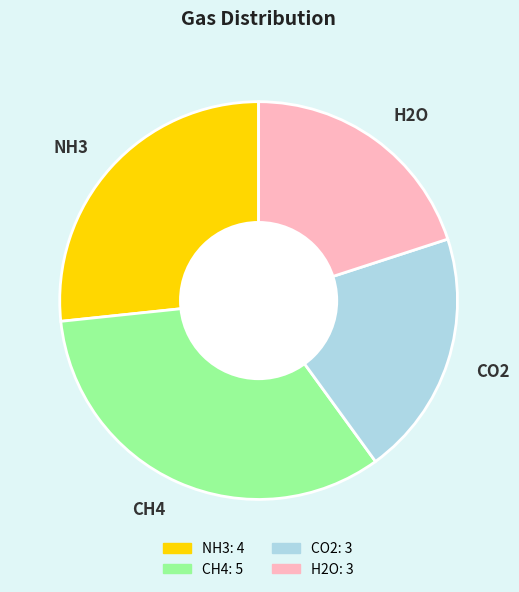

What is the largest slice in the pie chart?

CH4